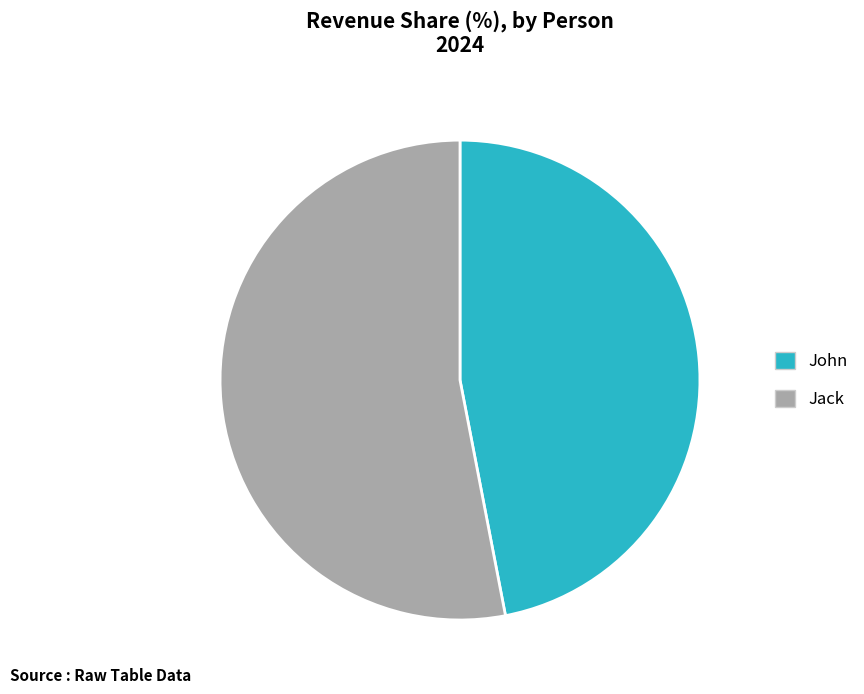

The Jack slice represents 45% of the pie. True or false?

False